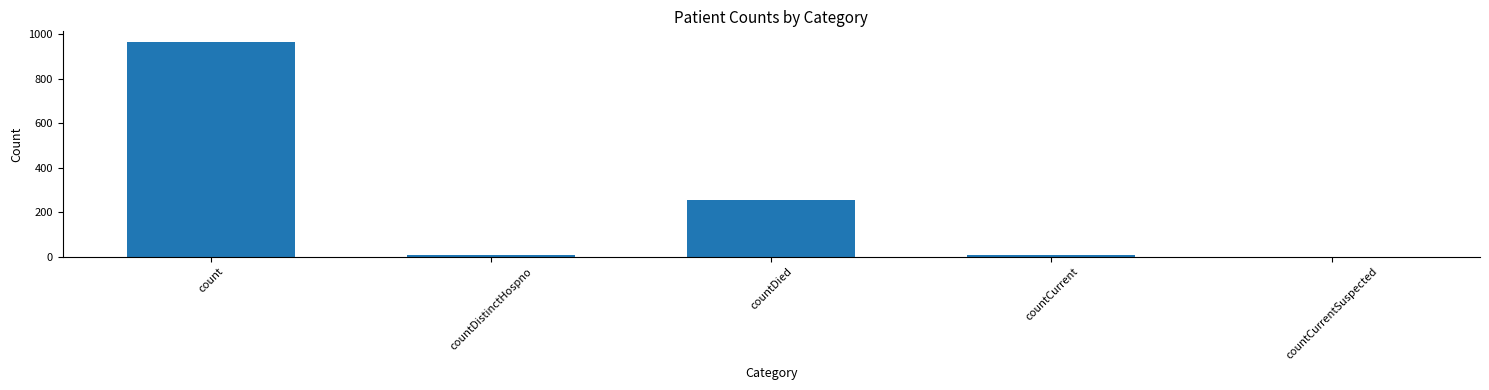

What is the approximate value at countDied?

256